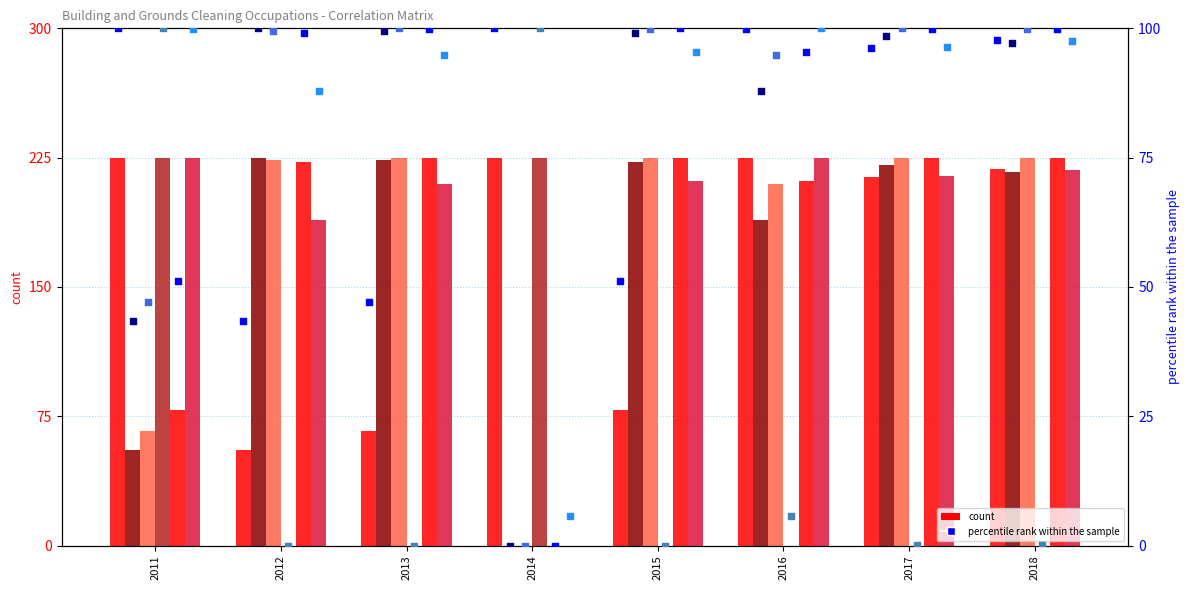

Is the value of 2011 at 2016 greater than the value of 2013 at 2011?

Yes